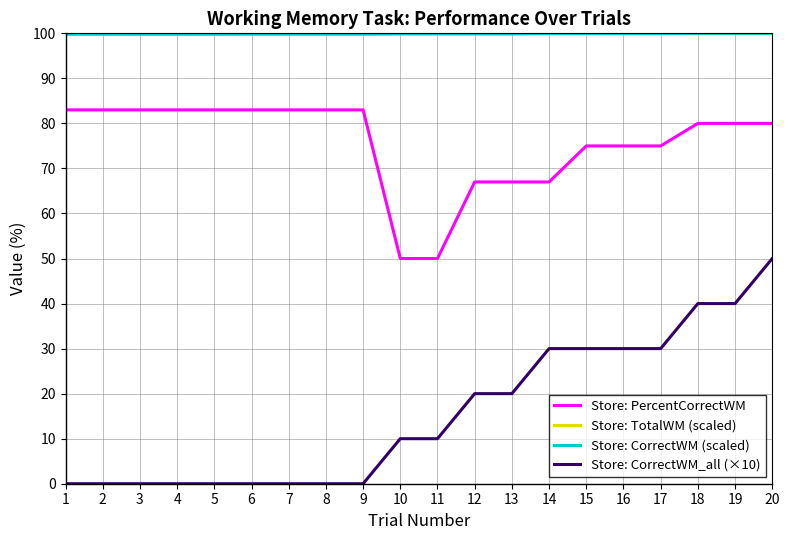

Which series has the widest spread of values?

Store: CorrectWM_all (×10)